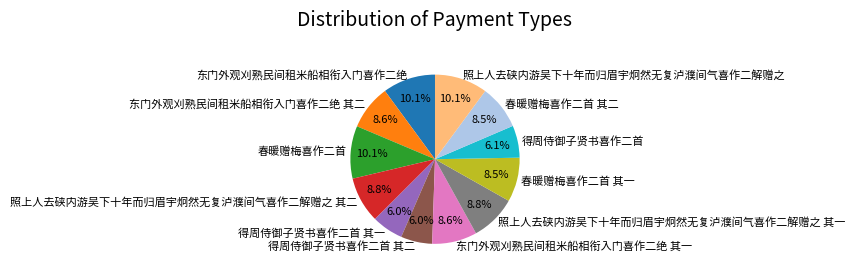

Count the number of slices in the pie.

12